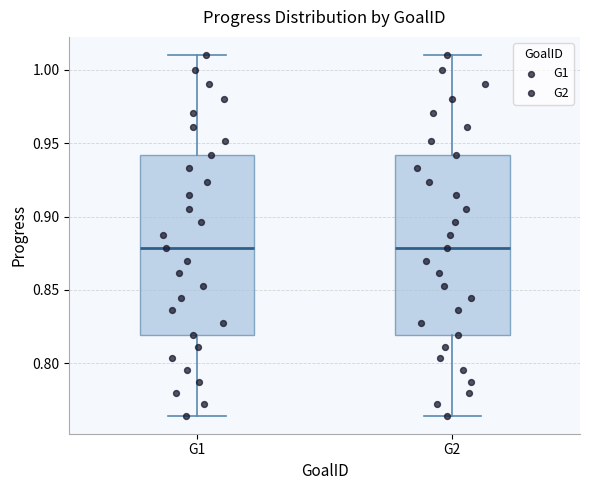

Where does the lower whisker of the box for G1 end on the y-axis? The values are not printed on the chart, so give them approximately, as read against the axis.

0.765